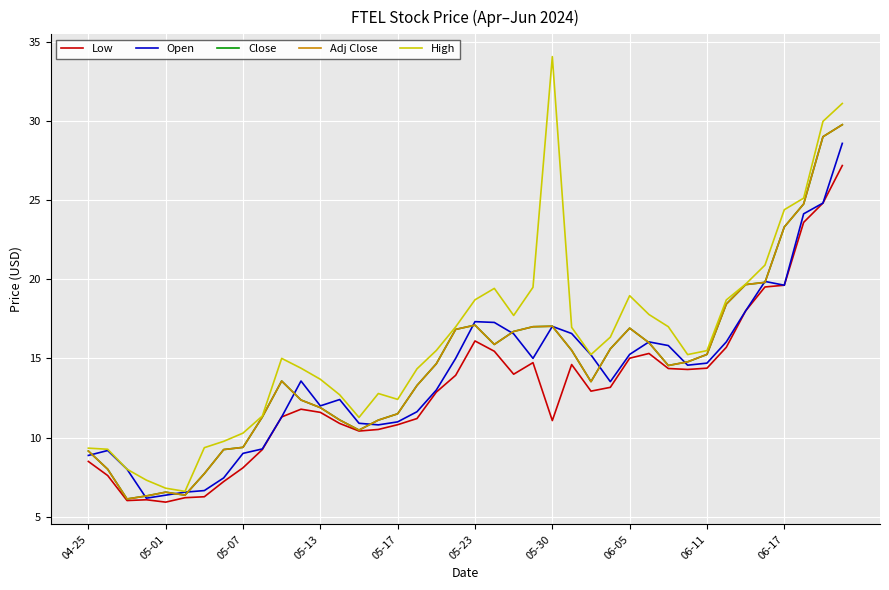

True or false: Open and High cross at least once.

False